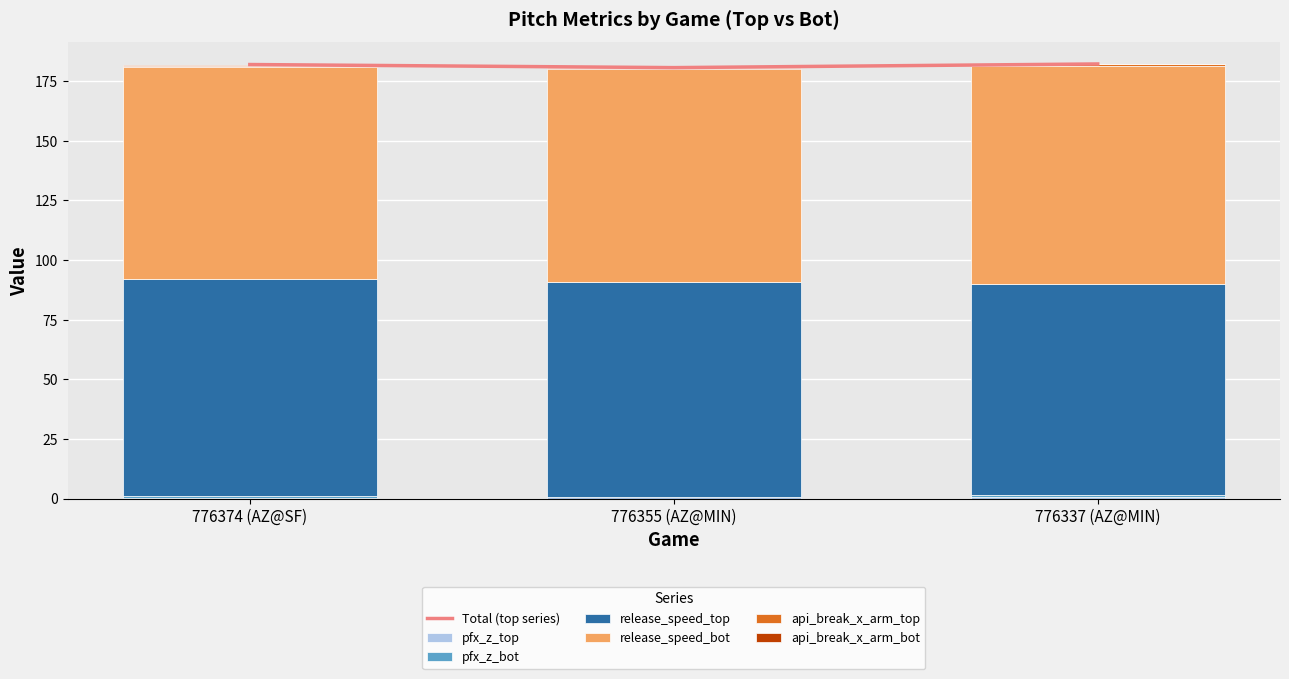

Between 776374 (AZ@SF) and 776337 (AZ@MIN), which is larger?

776337 (AZ@MIN)